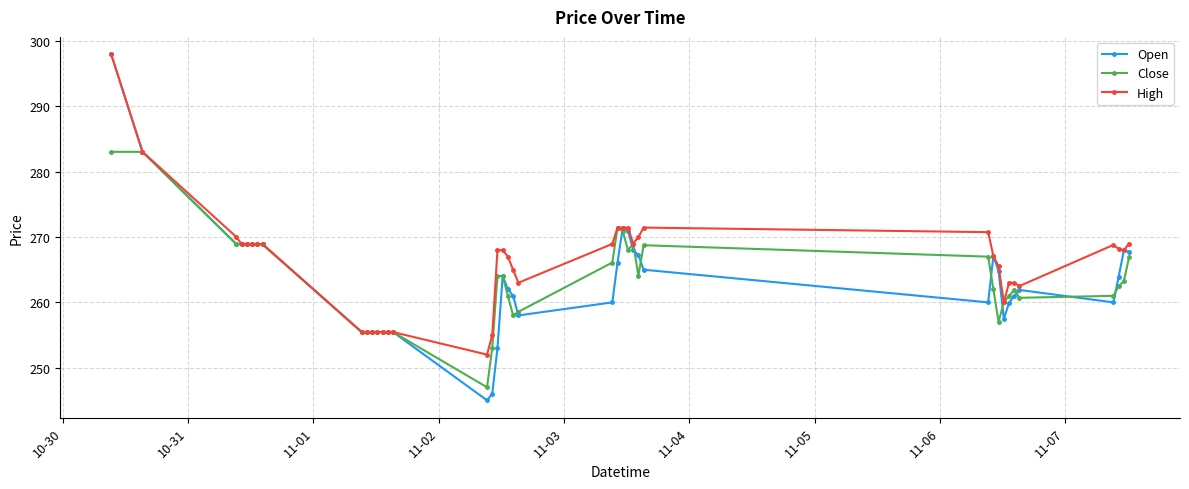

Which series has the widest spread of values?

Open